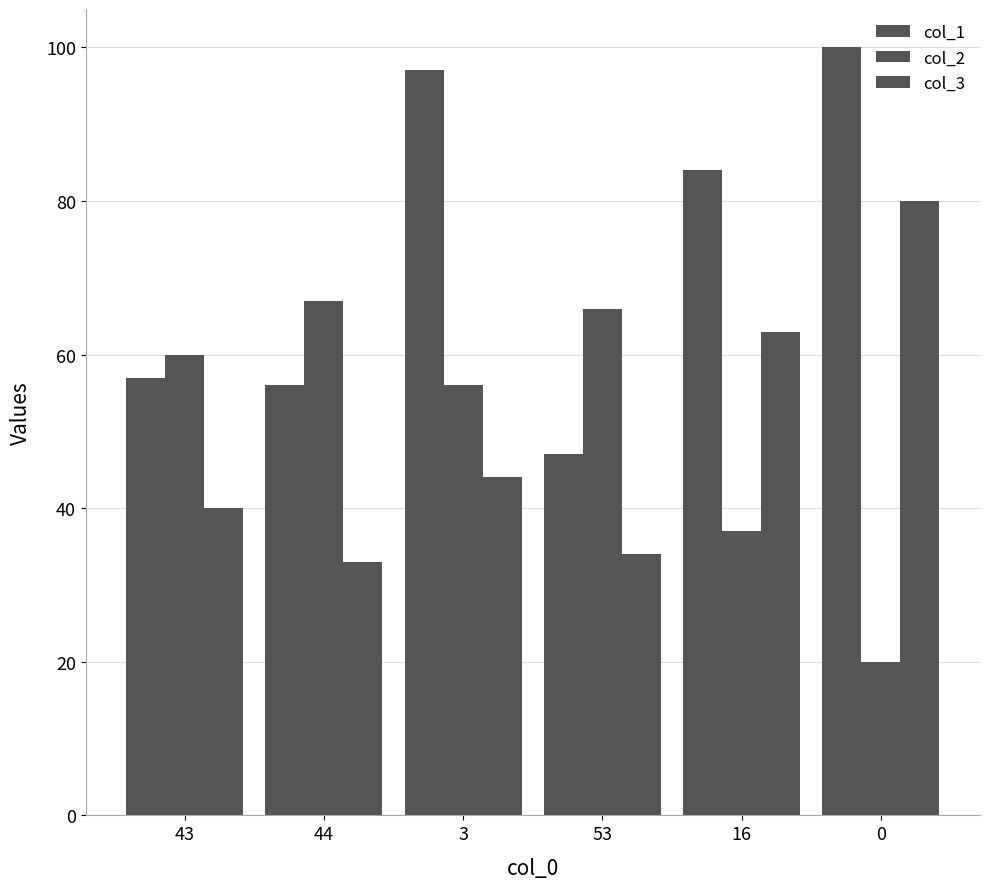

How many data points does each series have?

6